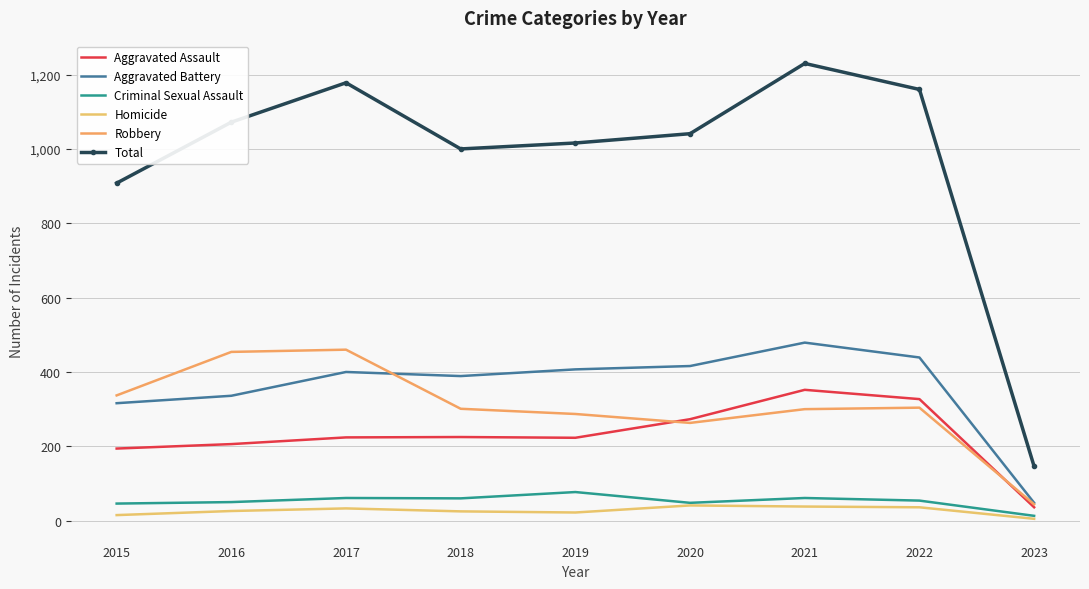

List the series in order of their peak value, lowest first.

Homicide, Criminal Sexual Assault, Aggravated Assault, Robbery, Aggravated Battery, Total